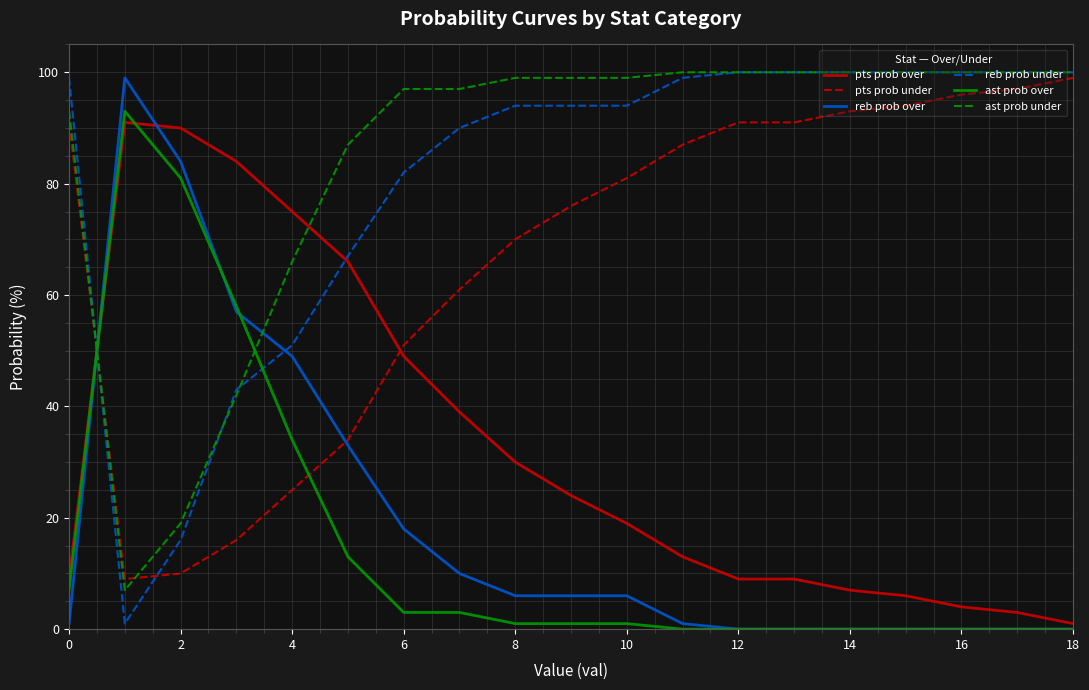

How many intersections are there between ast prob under and reb prob over?

2